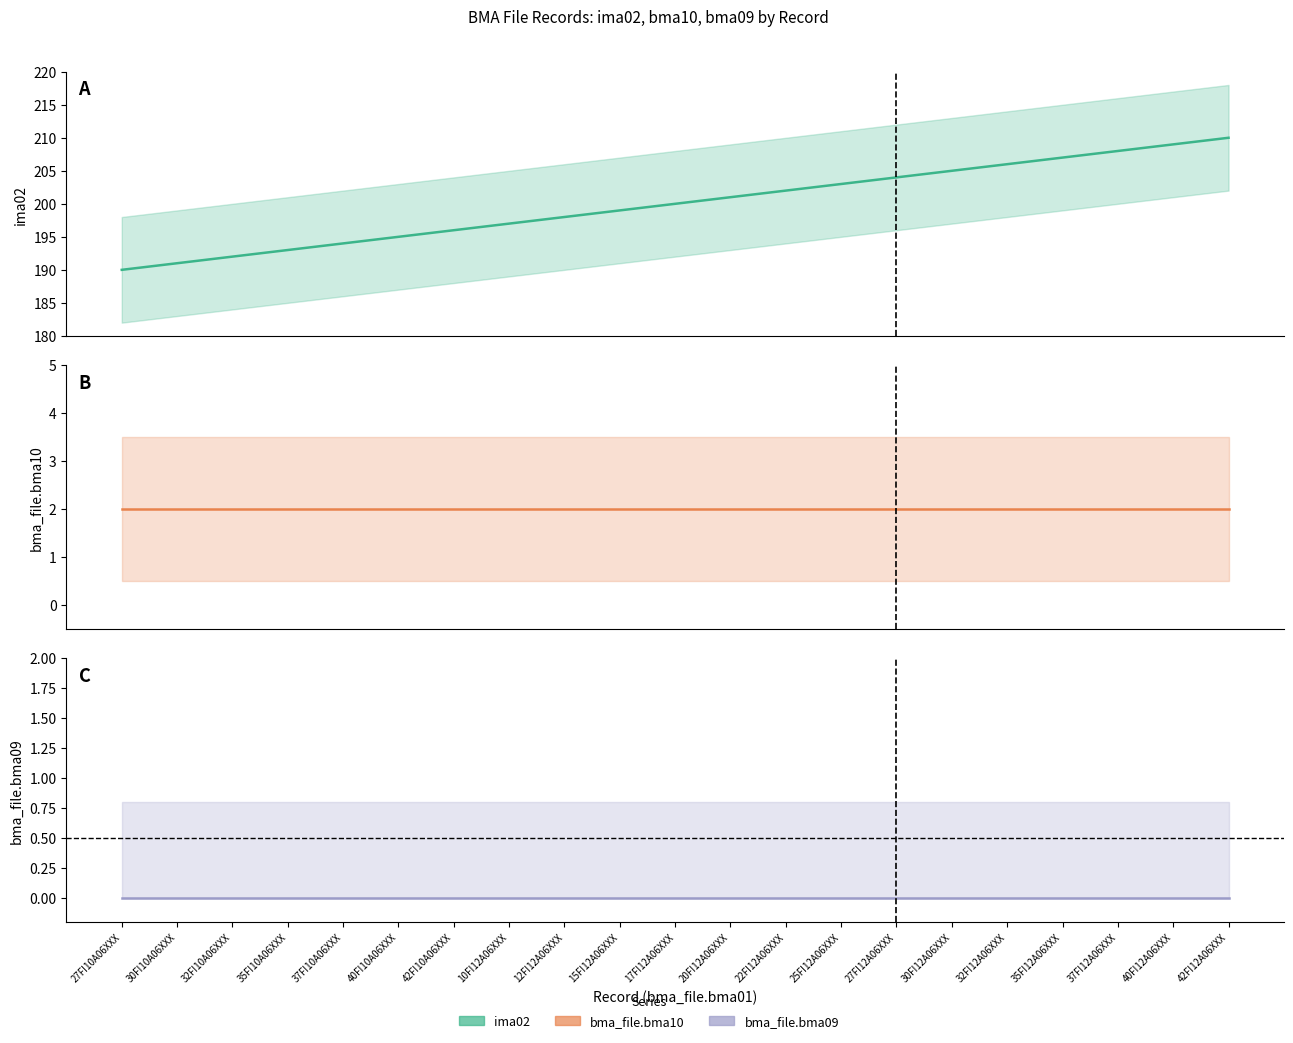

Reading right to left, what are all the values shown in this chart?

ima02: 42FI12A06XXX=210	40FI12A06XXX=209	37FI12A06XXX=208	35FI12A06XXX=207	32FI12A06XXX=206	30FI12A06XXX=205	27FI12A06XXX=204	25FI12A06XXX=203	22FI12A06XXX=202	20FI12A06XXX=201	17FI12A06XXX=200	15FI12A06XXX=199	12FI12A06XXX=198	10FI12A06XXX=197	42FI10A06XXX=196	40FI10A06XXX=195	37FI10A06XXX=194	35FI10A06XXX=193	32FI10A06XXX=192	30FI10A06XXX=191	27FI10A06XXX=190
bma_file.bma10: 42FI12A06XXX=2	40FI12A06XXX=2	37FI12A06XXX=2	35FI12A06XXX=2	32FI12A06XXX=2	30FI12A06XXX=2	27FI12A06XXX=2	25FI12A06XXX=2	22FI12A06XXX=2	20FI12A06XXX=2	17FI12A06XXX=2	15FI12A06XXX=2	12FI12A06XXX=2	10FI12A06XXX=2	42FI10A06XXX=2	40FI10A06XXX=2	37FI10A06XXX=2	35FI10A06XXX=2	32FI10A06XXX=2	30FI10A06XXX=2	27FI10A06XXX=2
bma_file.bma09: 42FI12A06XXX=0	40FI12A06XXX=0	37FI12A06XXX=0	35FI12A06XXX=0	32FI12A06XXX=0	30FI12A06XXX=0	27FI12A06XXX=0	25FI12A06XXX=0	22FI12A06XXX=0	20FI12A06XXX=0	17FI12A06XXX=0	15FI12A06XXX=0	12FI12A06XXX=0	10FI12A06XXX=0	42FI10A06XXX=0	40FI10A06XXX=0	37FI10A06XXX=0	35FI10A06XXX=0	32FI10A06XXX=0	30FI10A06XXX=0	27FI10A06XXX=0